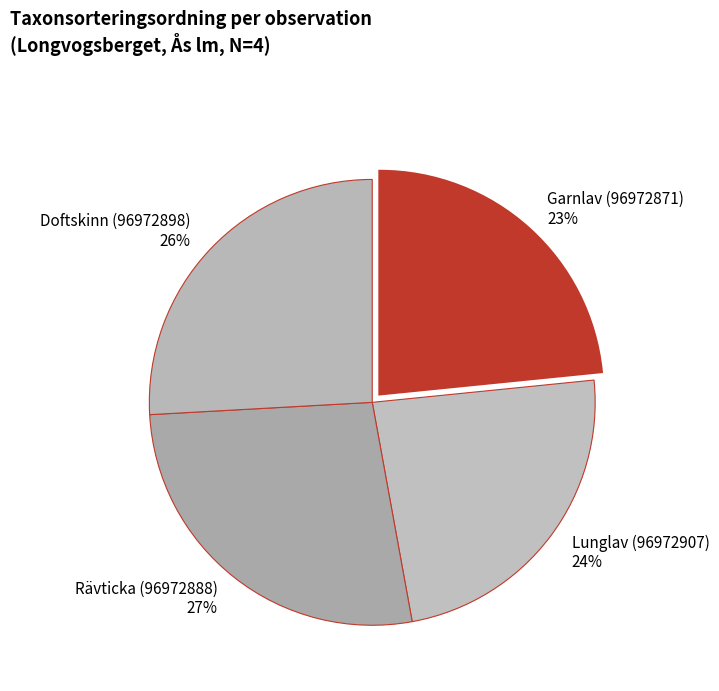

How many segments does this pie chart have?

4